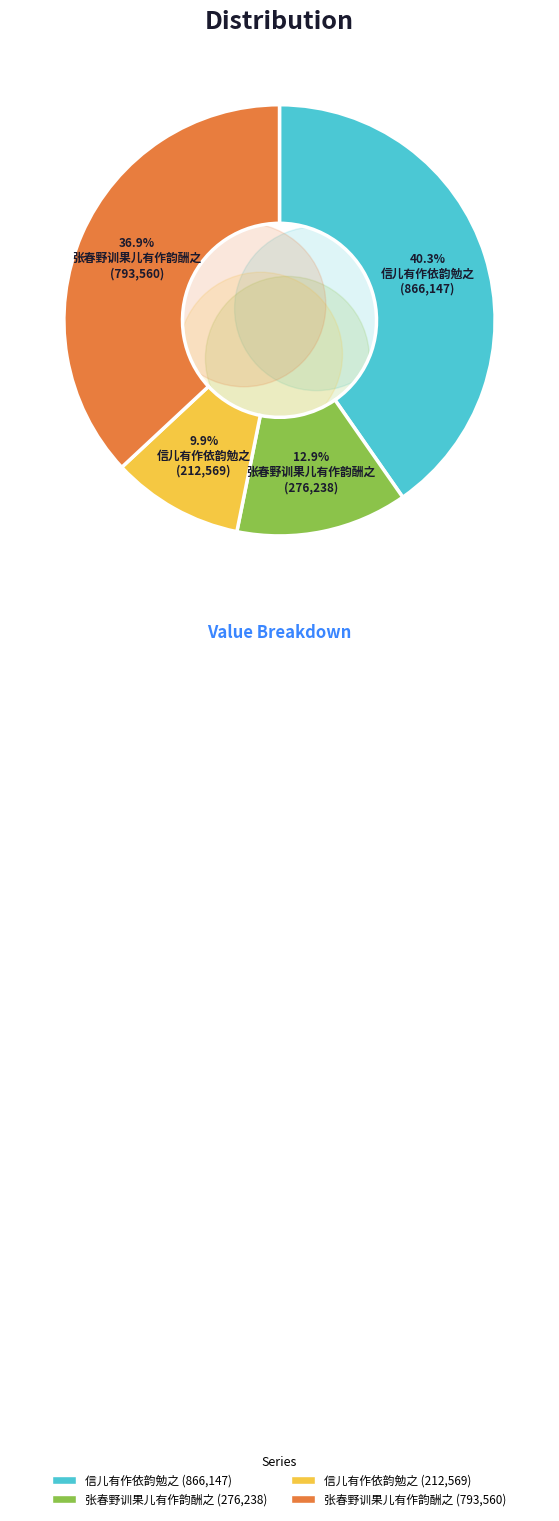

Between 张春野训果儿有作韵酬之 (793560) and 信儿有作依韵勉之 (866147), which is larger?

信儿有作依韵勉之 (866147)